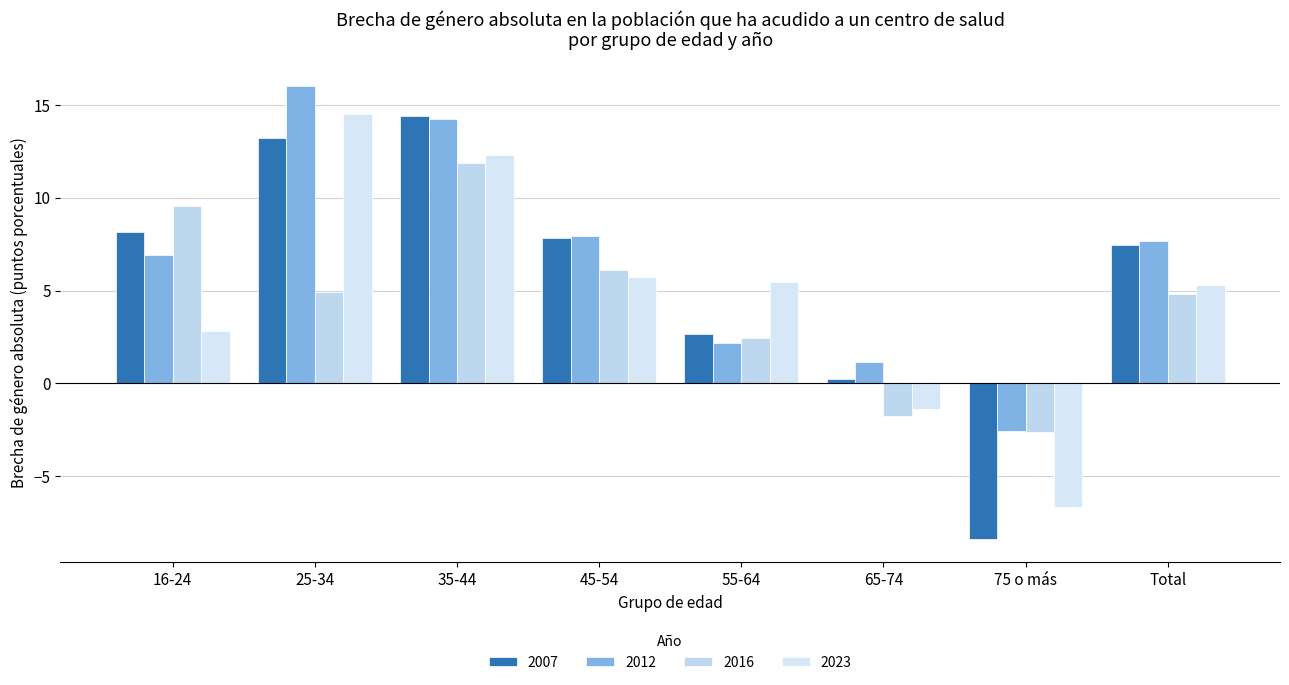

Between 25-34 and 45-54, which series saw the biggest shift?

2023